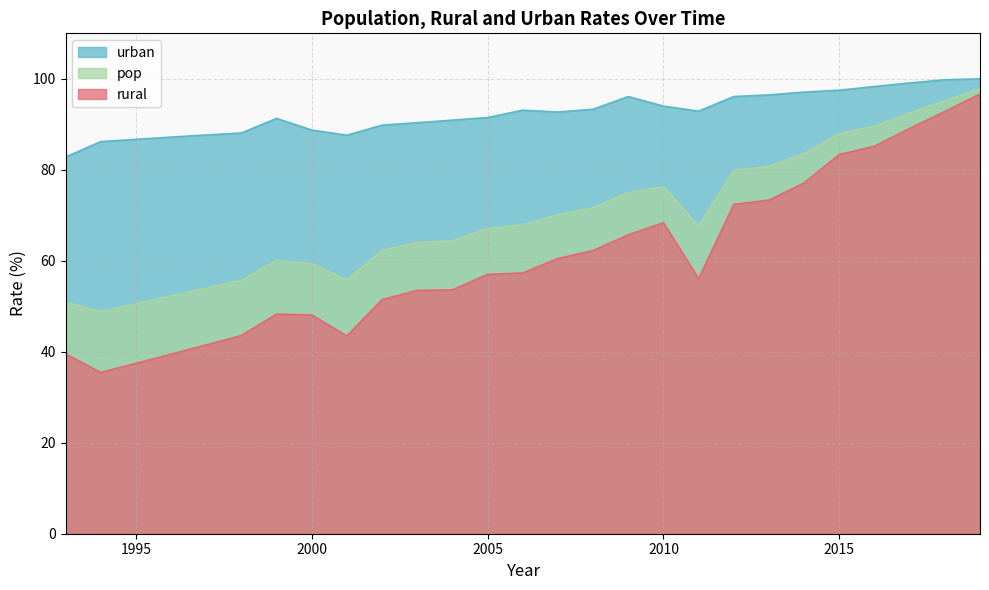

Reading left to right, transcribe all the data shown in this chart.

pop: 1993=50.9	1994=48.8	1995=50.6	1996=52.3	1997=54.0	1998=55.7	1999=60.1	2000=59.3	2001=55.8	2002=62.3	2003=64.0	2004=64.4	2005=67.1	2006=67.9	2007=70.1	2008=71.7	2009=75.0	2010=76.3	2011=67.6	2012=79.9	2013=80.7	2014=83.6	2015=88.0	2016=89.5	2017=92.5	2018=95.2	2019=97.8
rural: 1993=39.6	1994=35.5	1995=37.5	1996=39.5	1997=41.5	1998=43.6	1999=48.3	2000=48.1	2001=43.5	2002=51.5	2003=53.5	2004=53.6	2005=57.0	2006=57.3	2007=60.5	2008=62.3	2009=65.7	2010=68.4	2011=56.1	2012=72.4	2013=73.3	2014=77.1	2015=83.4	2016=85.2	2017=89.1	2018=92.8	2019=96.7
urban: 1993=82.8	1994=86.2	1995=86.7	1996=87.2	1997=87.6	1998=88.1	1999=91.3	2000=88.7	2001=87.6	2002=89.8	2003=90.4	2004=90.9	2005=91.5	2006=93.1	2007=92.7	2008=93.3	2009=96.1	2010=94.0	2011=92.9	2012=96.1	2013=96.5	2014=97.1	2015=97.5	2016=98.3	2017=99.1	2018=99.8	2019=100.0